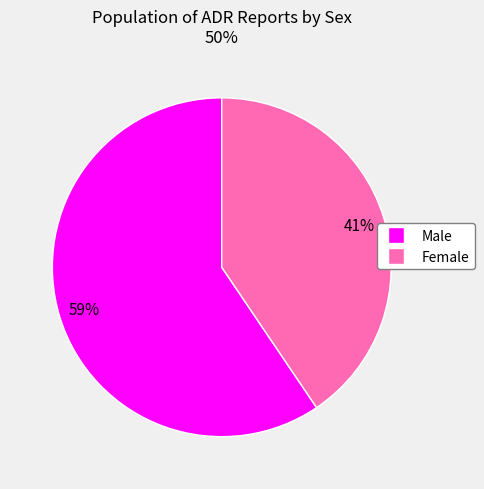

How many slices are in this pie chart?

2